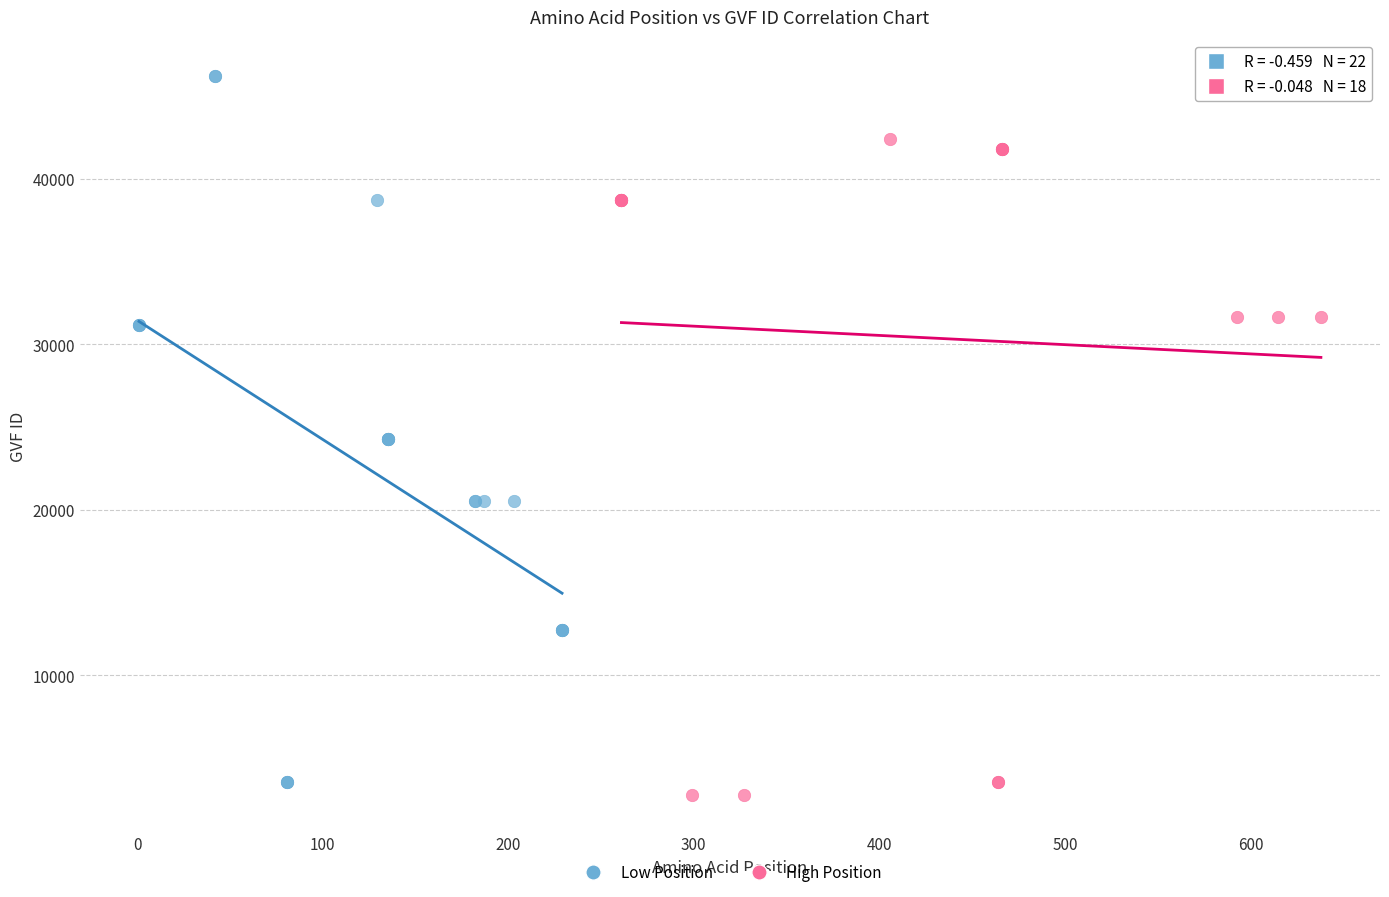

Which series contains the highest Y value?

Low Position